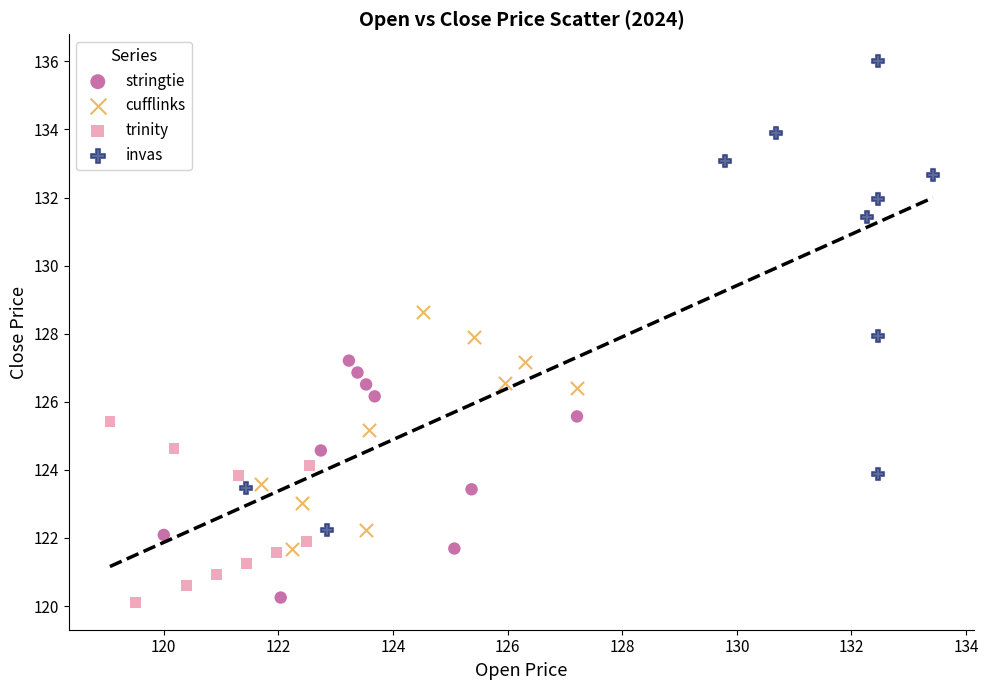

Which series has the widest spread of Y values?

invas